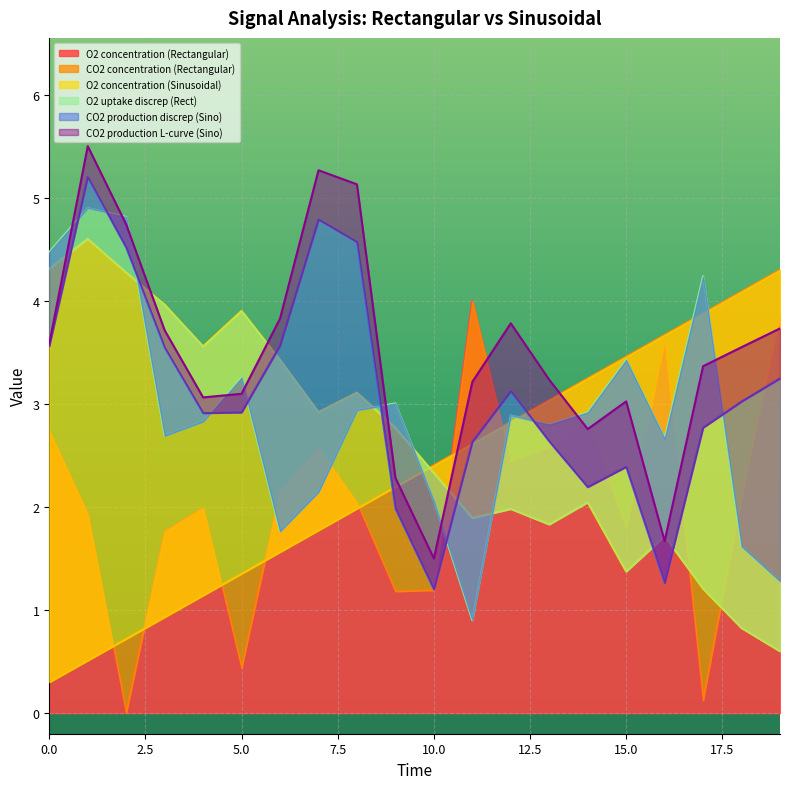

At which category does O2 concentration (Rectangular) reach its first local valley?

2